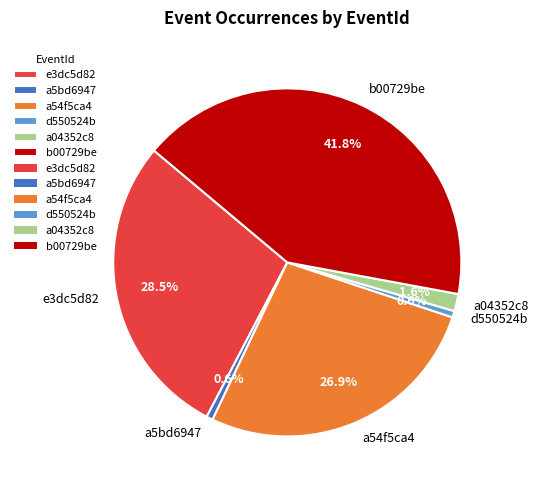

Which category has the biggest portion of the pie?

b00729be